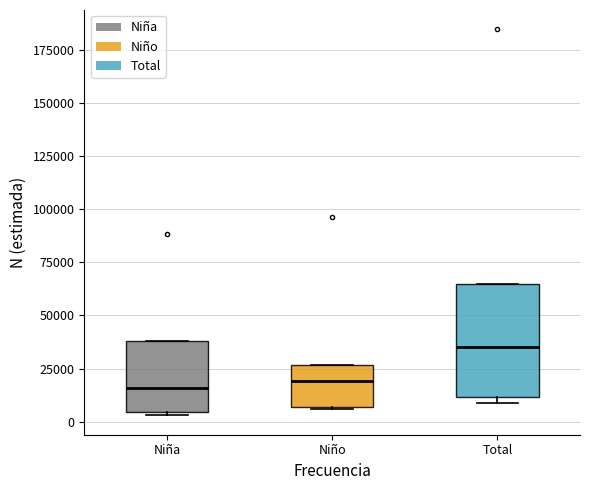

Comparing the boxes themselves (not the whiskers), which one is the tallest?

Total